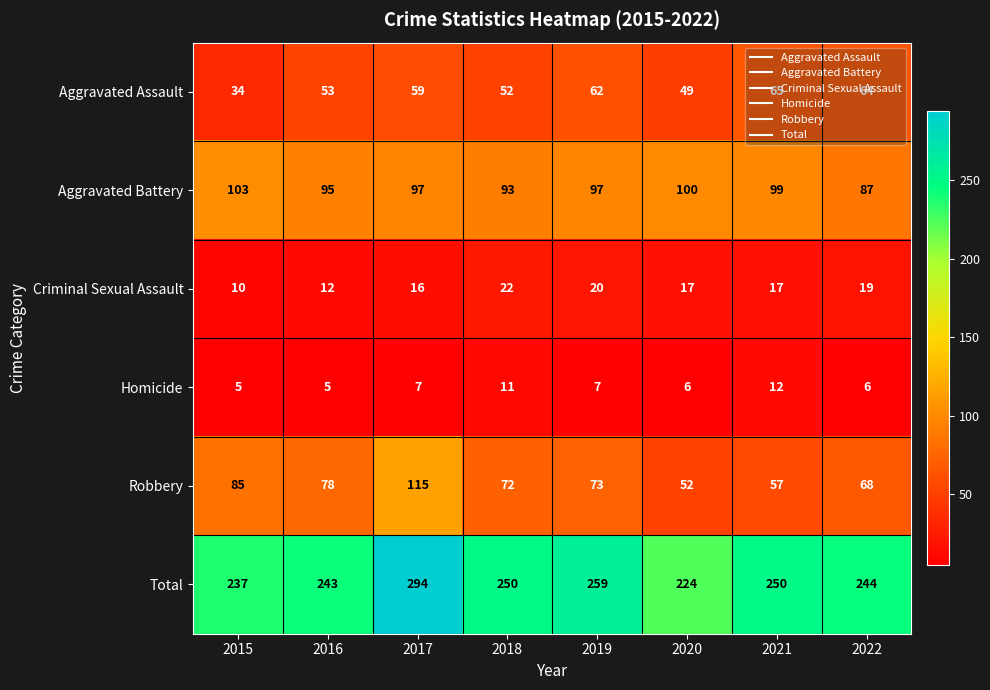

Is it true that Total equals 224 at 2020?

True